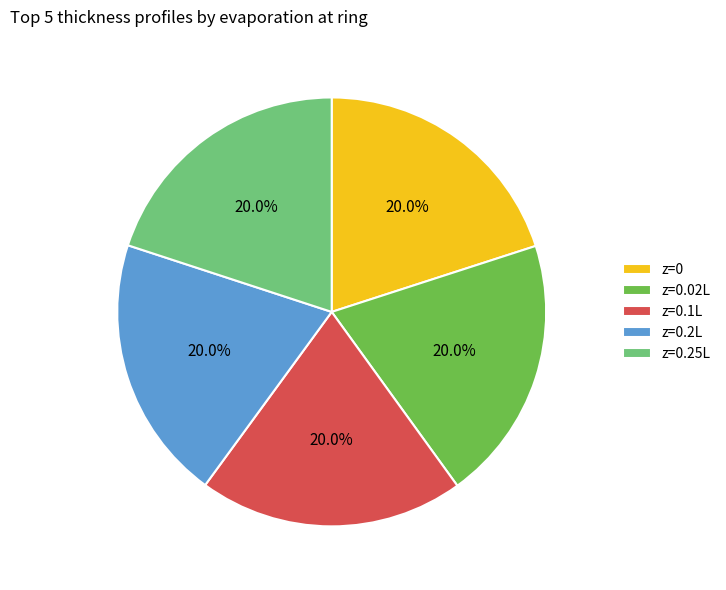

To the nearest percent, what percentage of the pie is z=0.2L?

20%